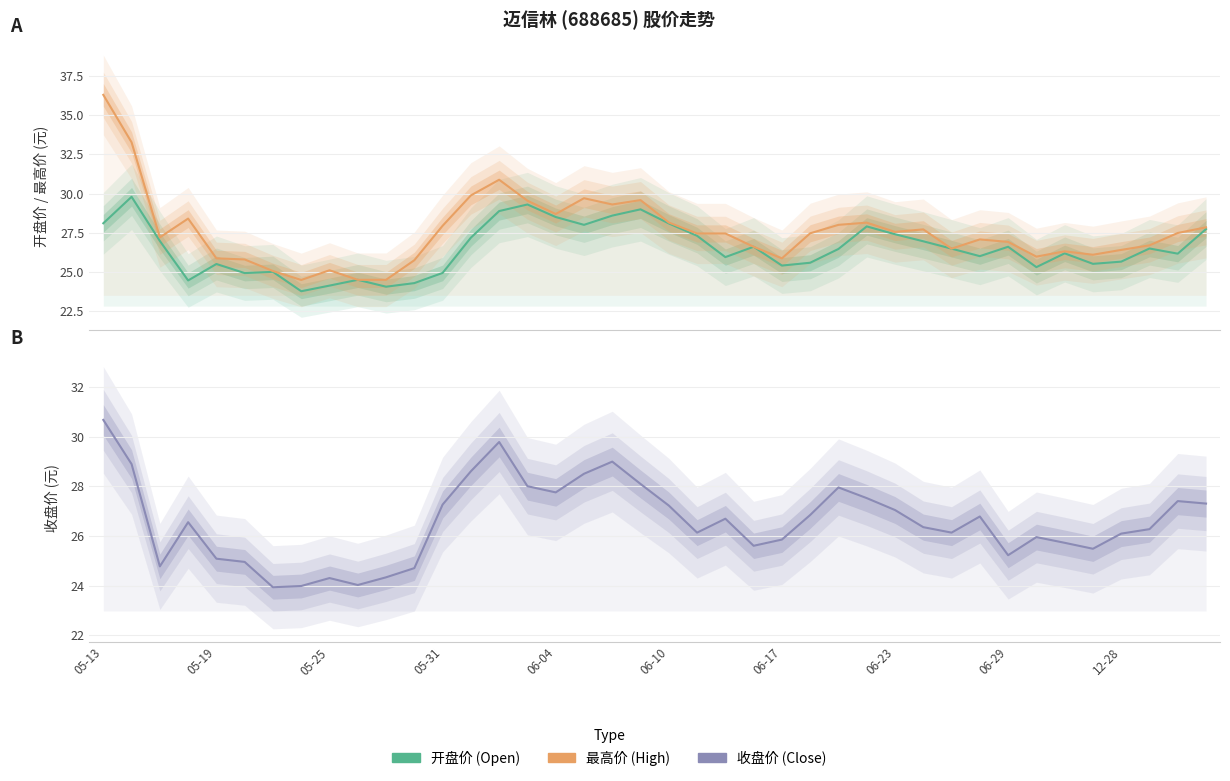

Rank the series by their maximum value, from lowest to highest.

开盘价, 收盘价, 最高价